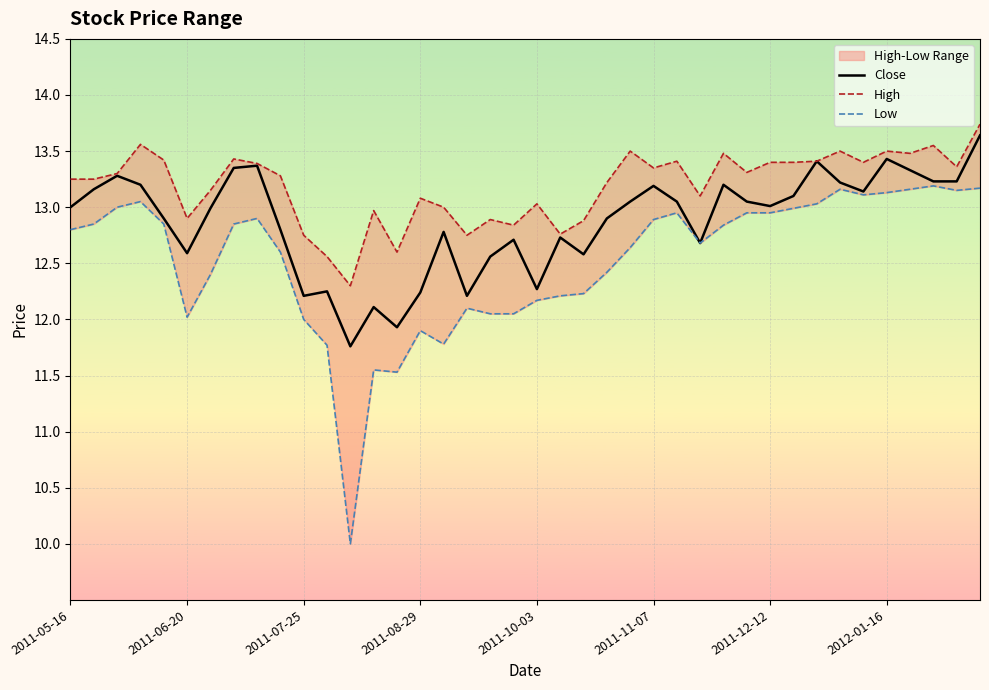

What is the maximum value for Close?

13.6